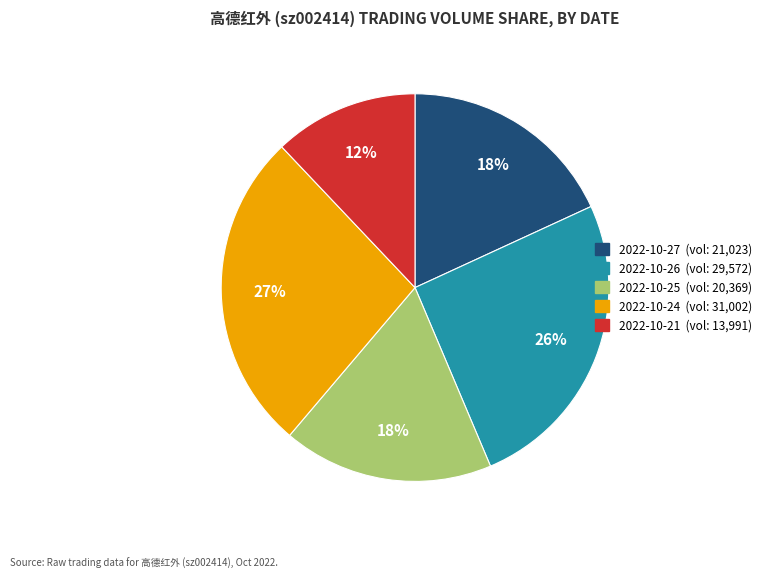

To the nearest percent, what is the average slice percentage?

20%